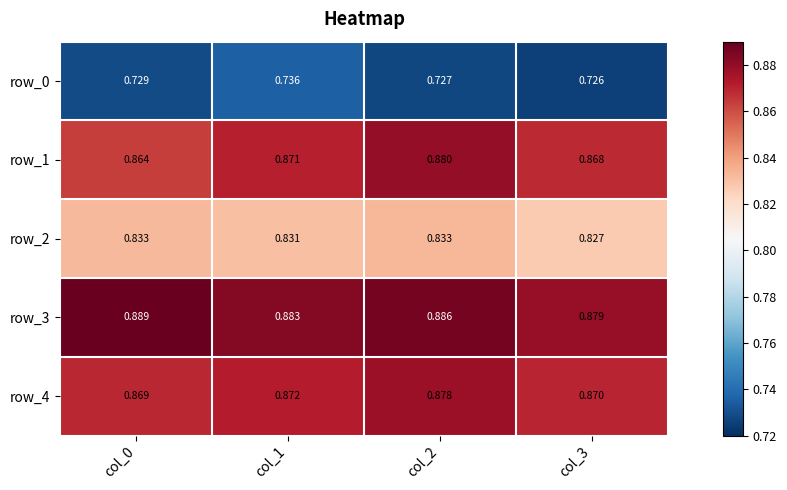

Which series has the largest total across all categories?

row_3